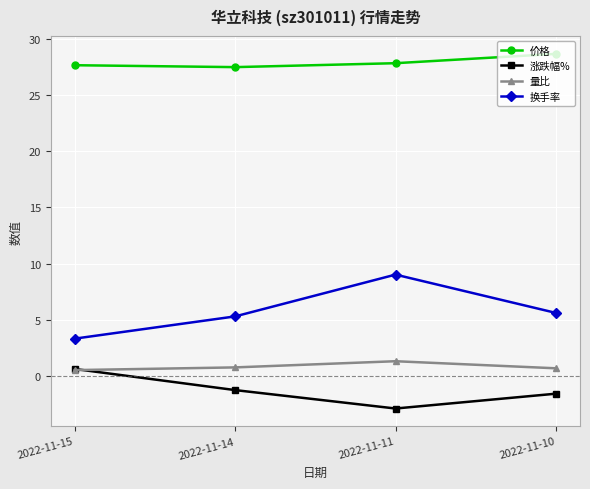

Is it true that 价格 equals 13.7 at 2022-11-10?

False